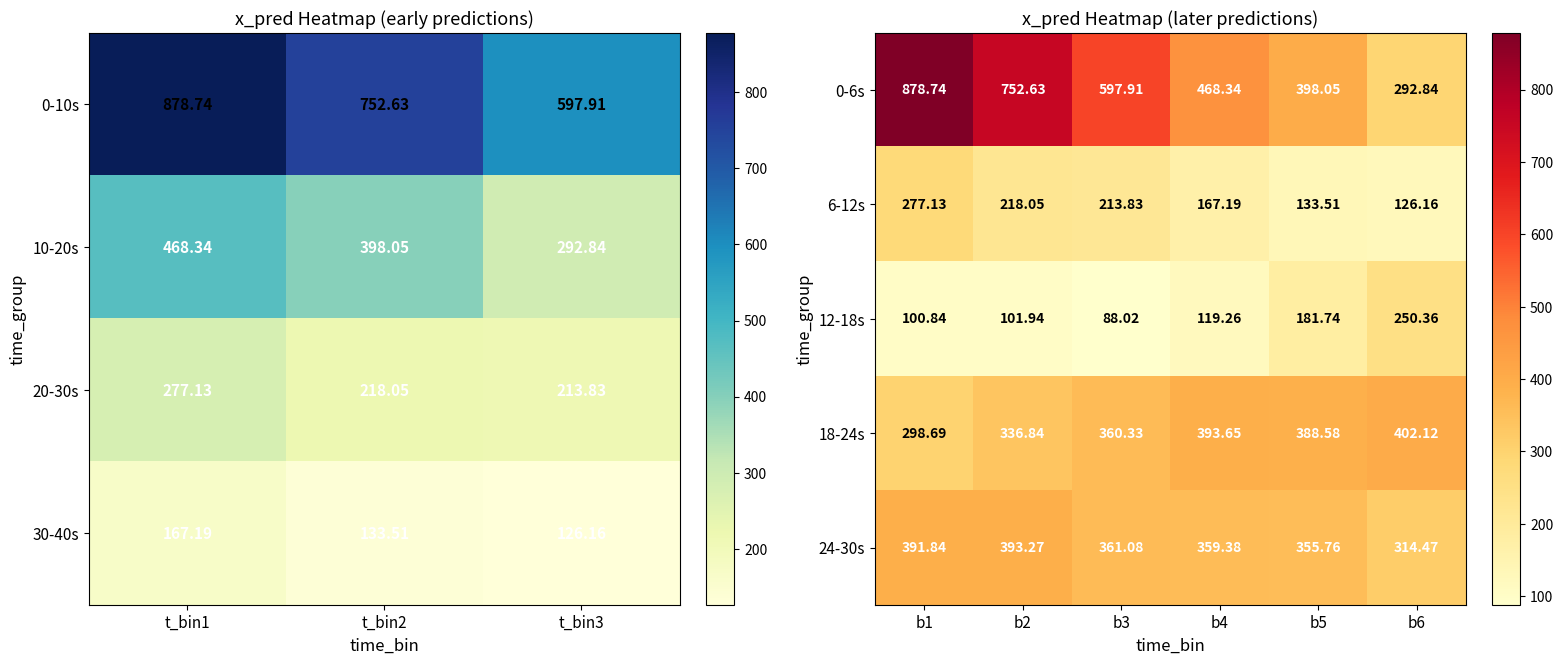

At how many categories does at least one series exceed 695?

2